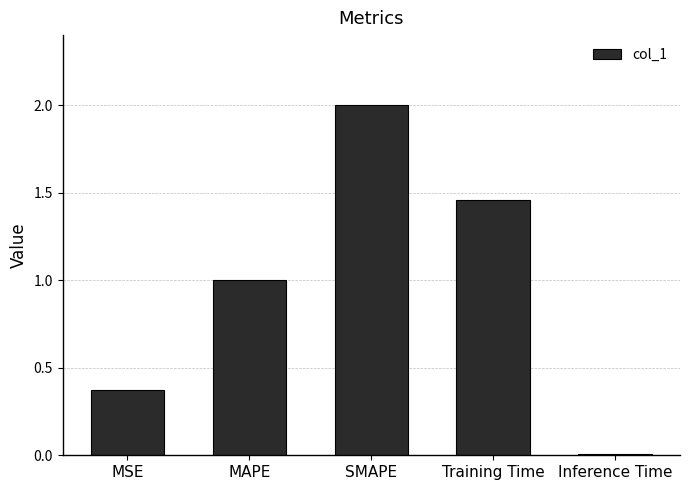

Between MSE and Training Time, which is larger?

Training Time